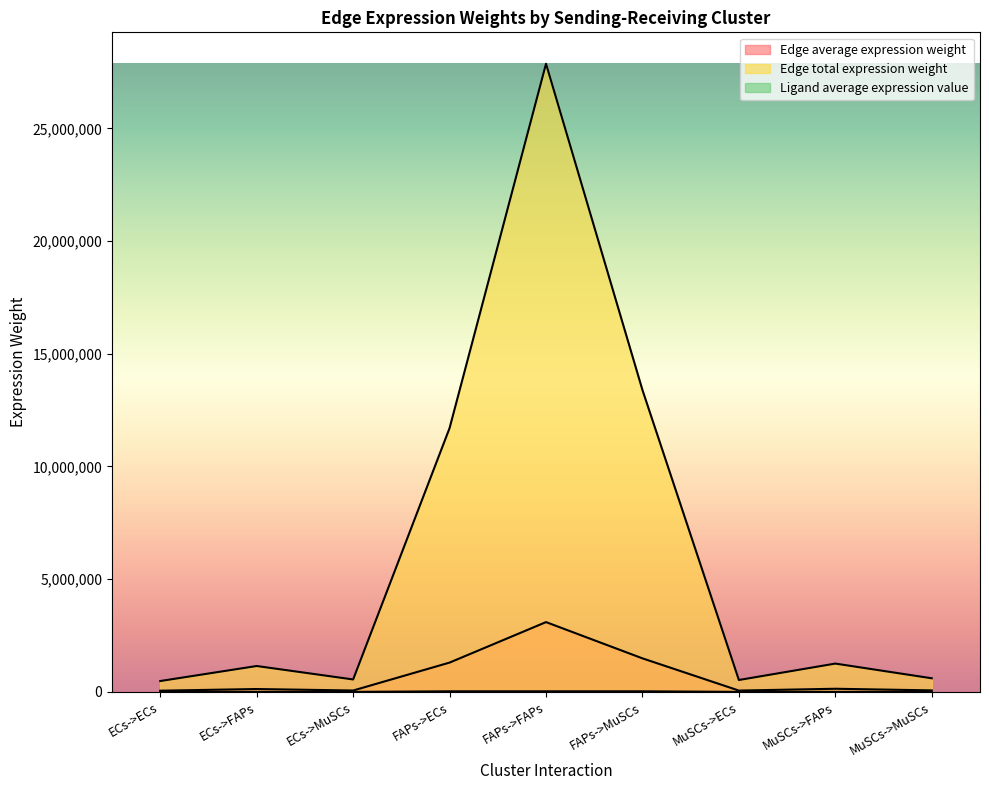

True or false: Edge total expression weight has more than 2 points higher than both neighbors.

True